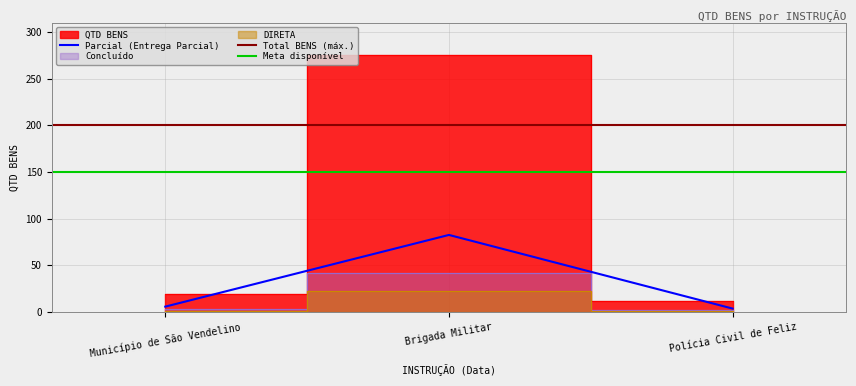

At which label does Parcial (Entrega Parcial) reach its peak?

Brigada Militar